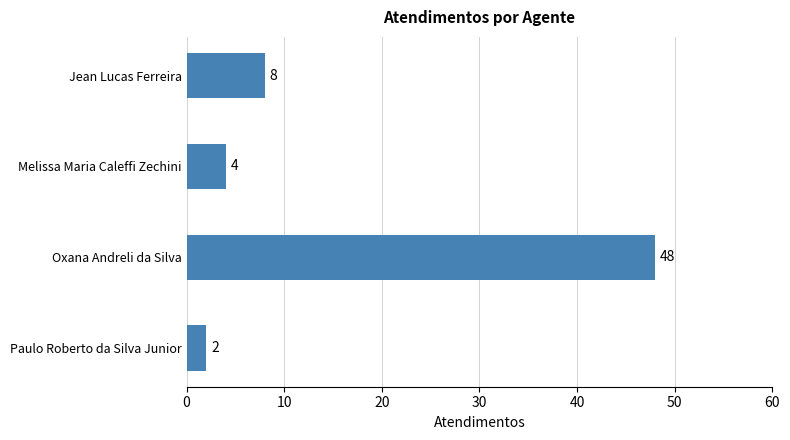

What is the average value?

16